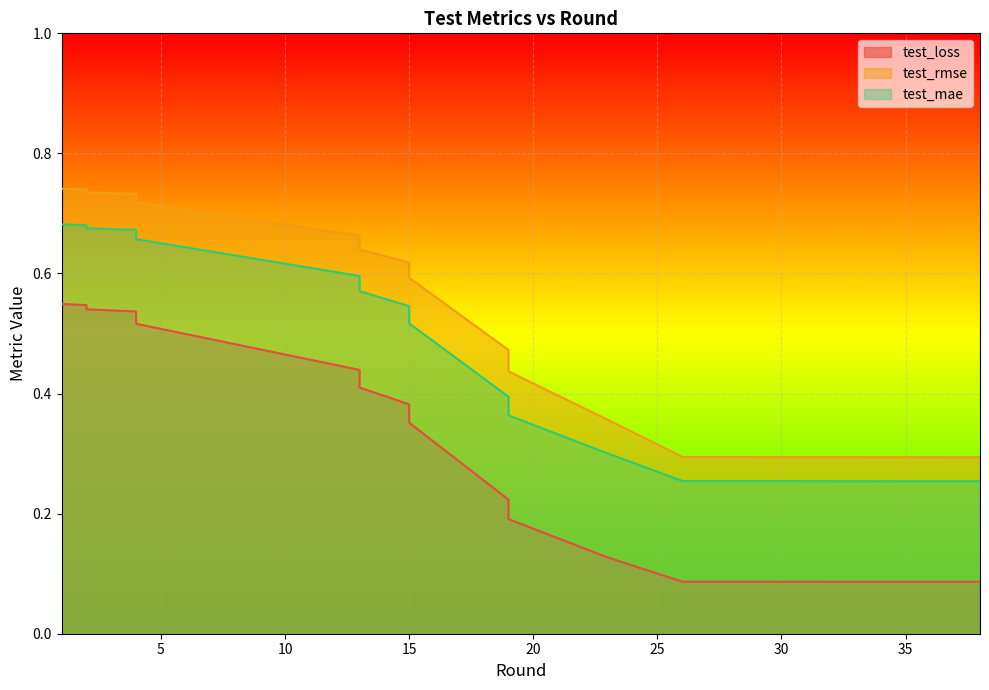

Reading left to right, transcribe all the data shown in this chart.

test_loss: 1=0.5	2=0.5	2=0.5	4=0.5	4=0.5	4=0.5	13=0.4	13=0.4	15=0.4	15=0.4	19=0.2	19=0.2	23=0.1	26=0.1	26=0.1	38=0.1
test_rmse: 1=0.7	2=0.7	2=0.7	4=0.7	4=0.7	4=0.7	13=0.7	13=0.6	15=0.6	15=0.6	19=0.5	19=0.4	23=0.4	26=0.3	26=0.3	38=0.3
test_mae: 1=0.7	2=0.7	2=0.7	4=0.7	4=0.7	4=0.7	13=0.6	13=0.6	15=0.5	15=0.5	19=0.4	19=0.4	23=0.3	26=0.3	26=0.3	38=0.3